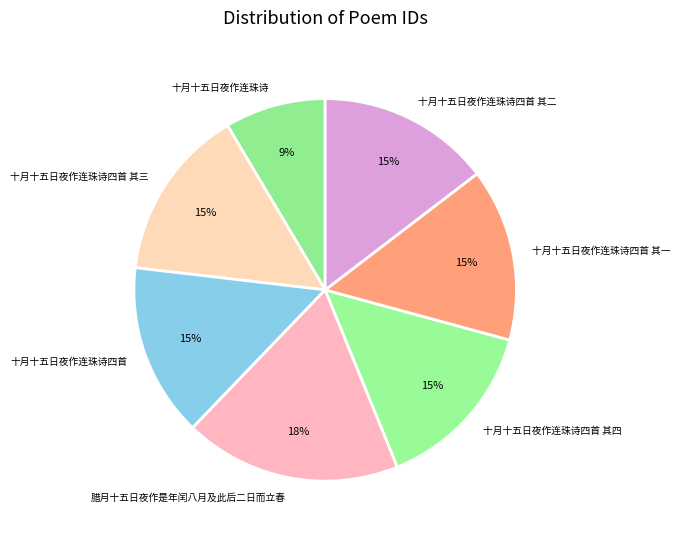

Which category has the biggest portion of the pie?

腊月十五日夜作是年闰八月及此后二日而立春